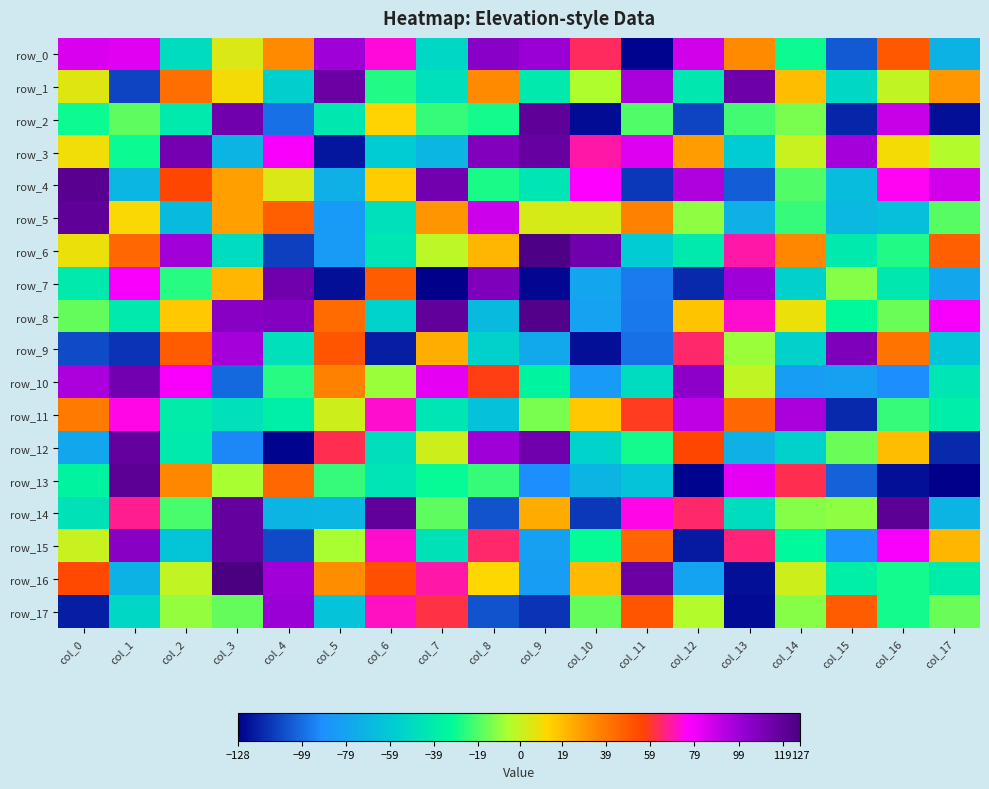

How many values in row_14 are above zero?

7